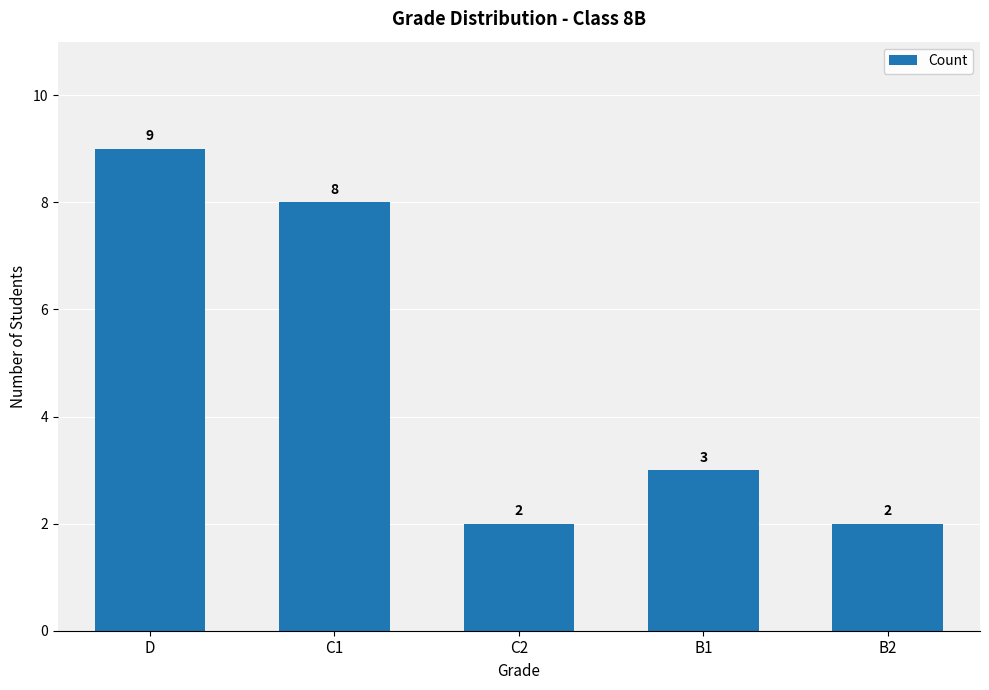

How many bars are there in total?

5